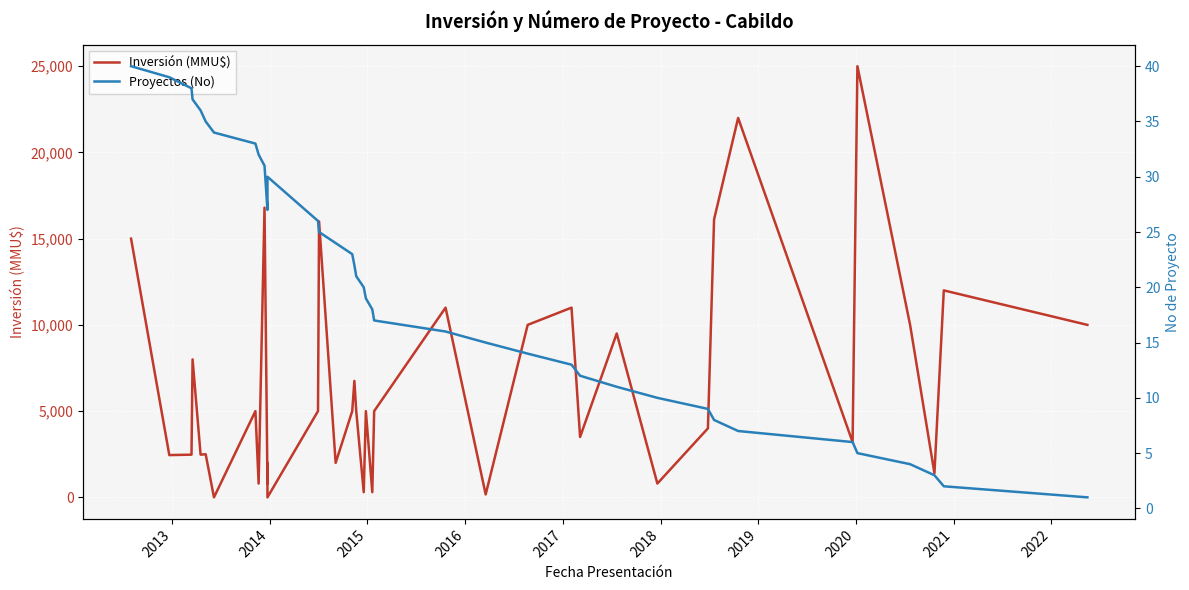

How many values in Inversión (MMU$) are above zero?

38